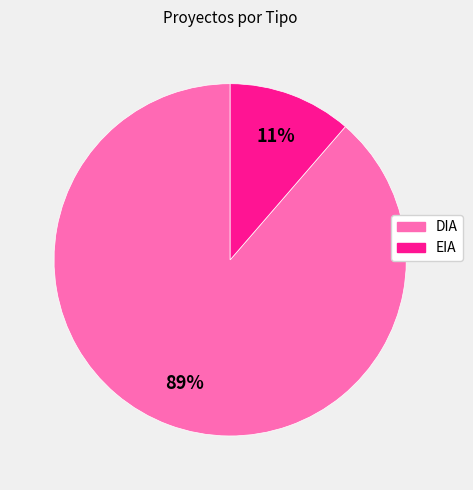

Rank the categories by value from highest to lowest.

DIA, EIA